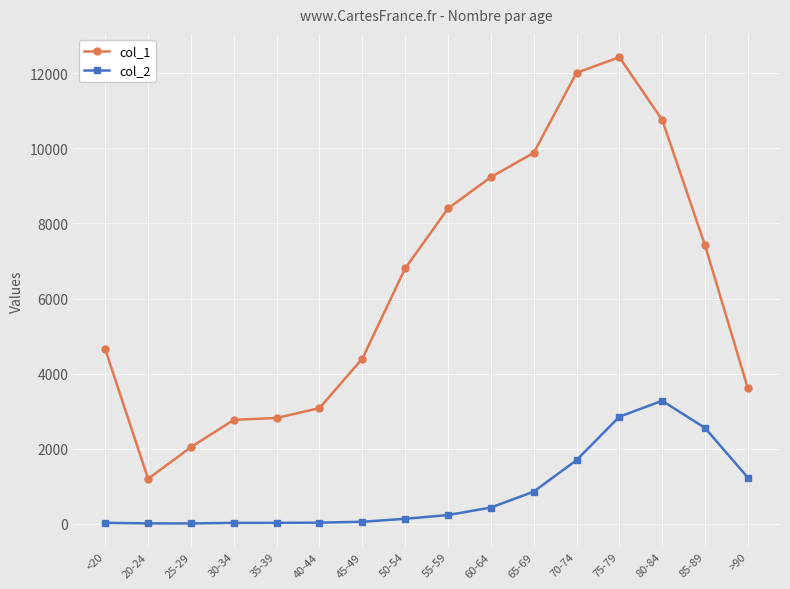

Which series has the largest total across all categories?

col_1